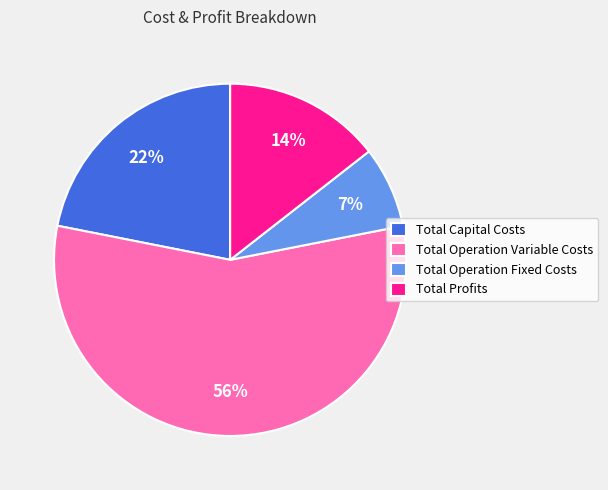

How many segments does this pie chart have?

4